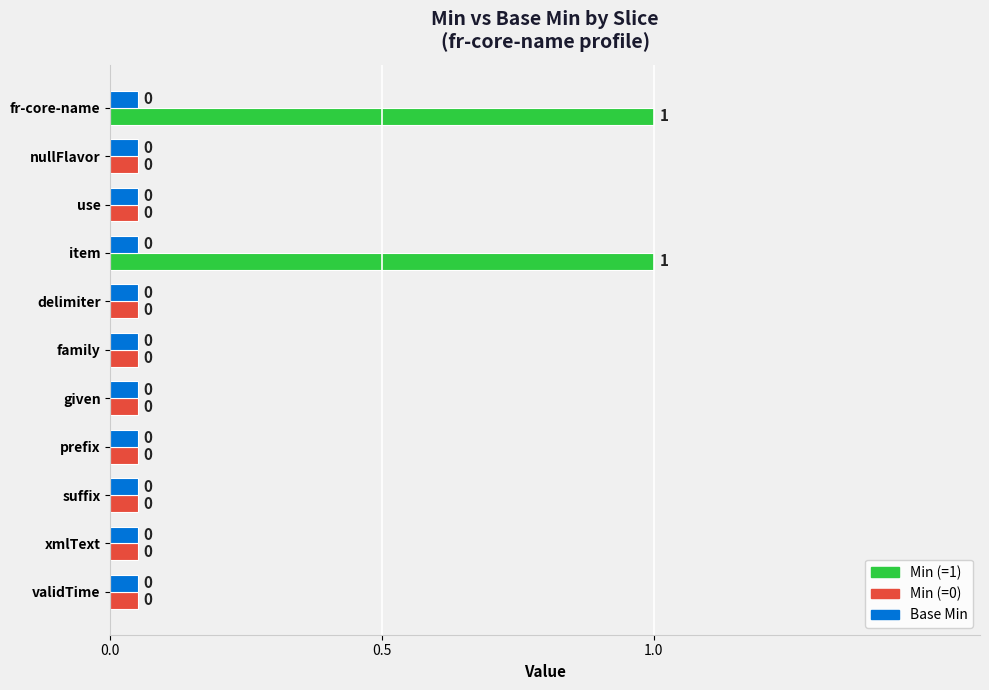

What is the greatest value displayed?

1.0